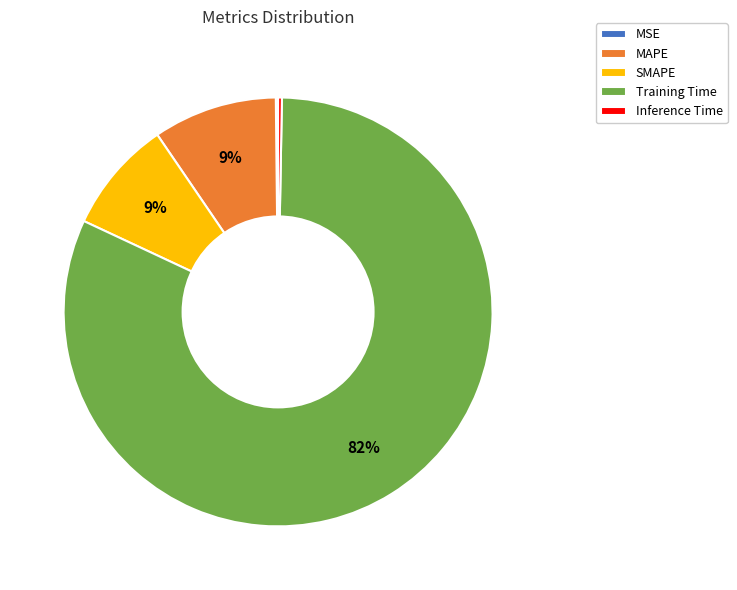

What is the largest slice in the pie chart?

Training Time